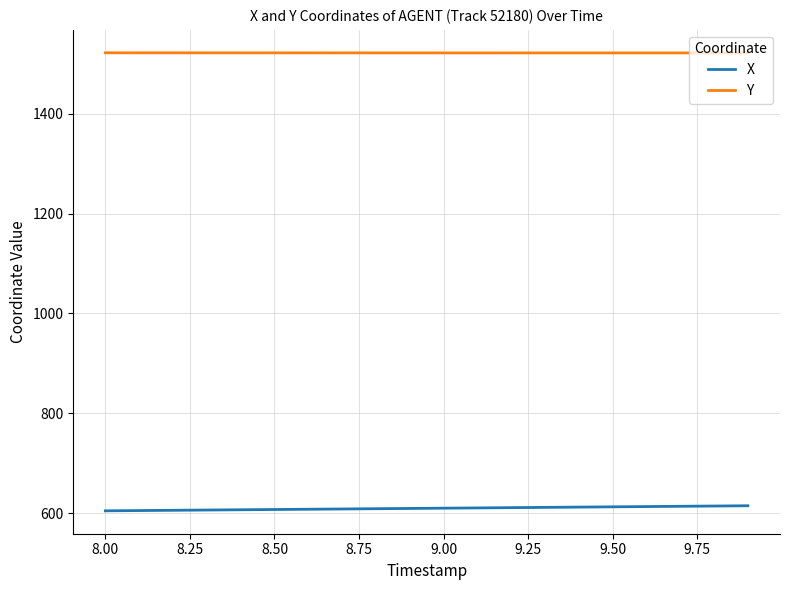

Which series has the largest total across all categories?

Y